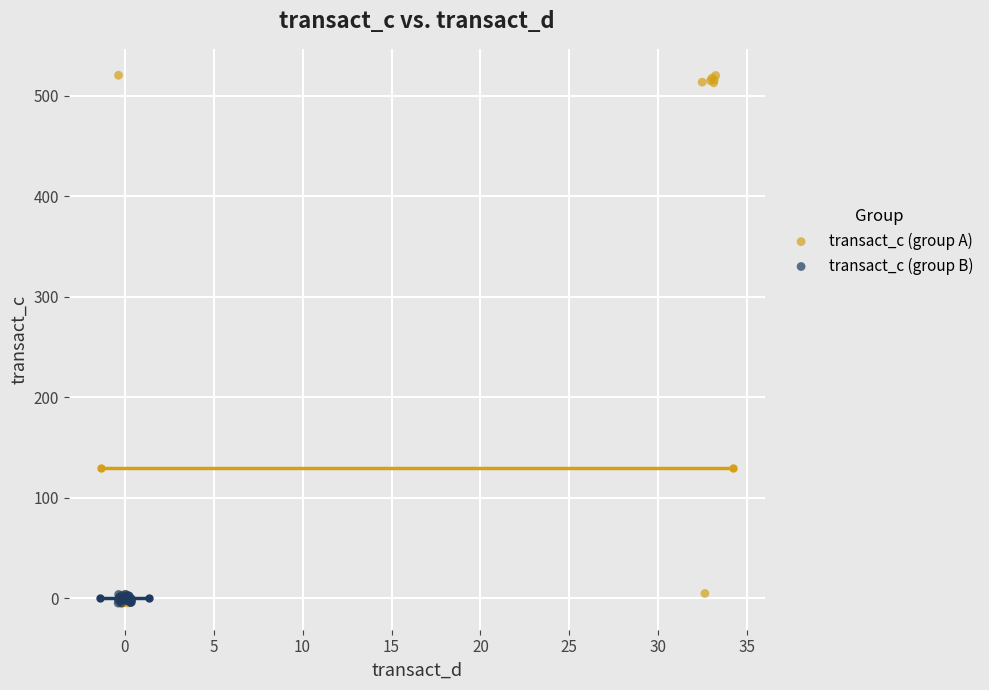

What are all the series names shown in the legend?

transact_c (group A), transact_c (group B)